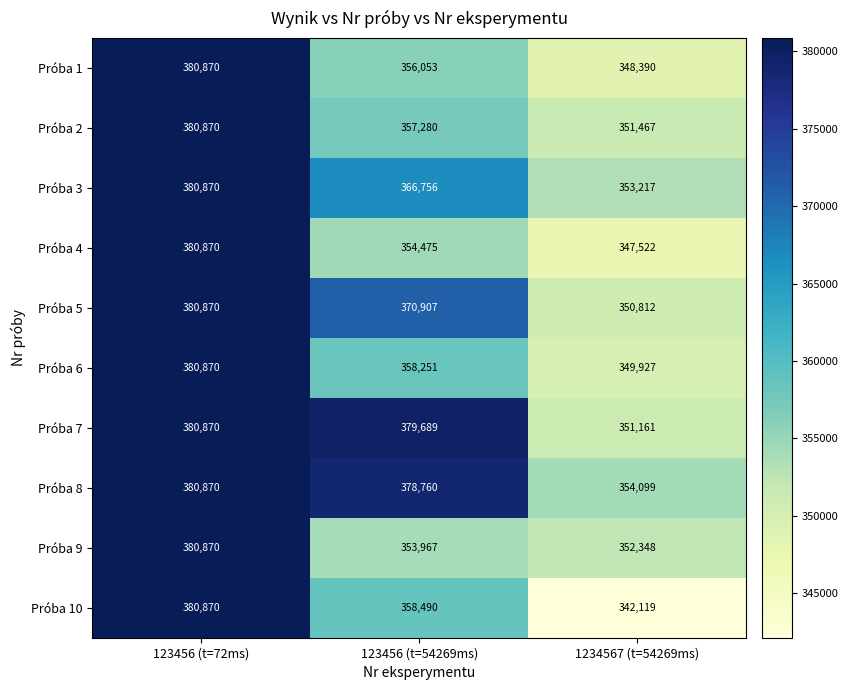

At which label does Próba 10 first exceed 358490?

123456 (t=72ms)